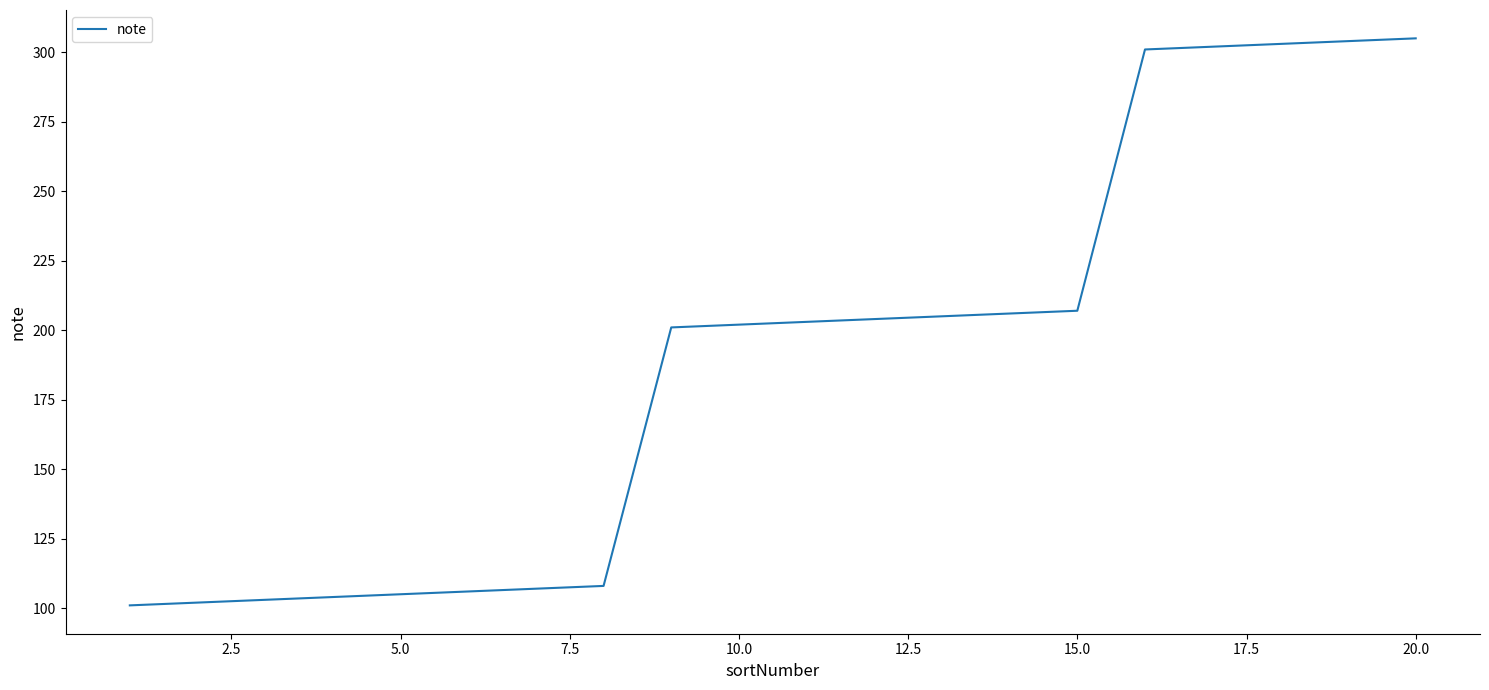

What is the minimum value shown in the chart?

101